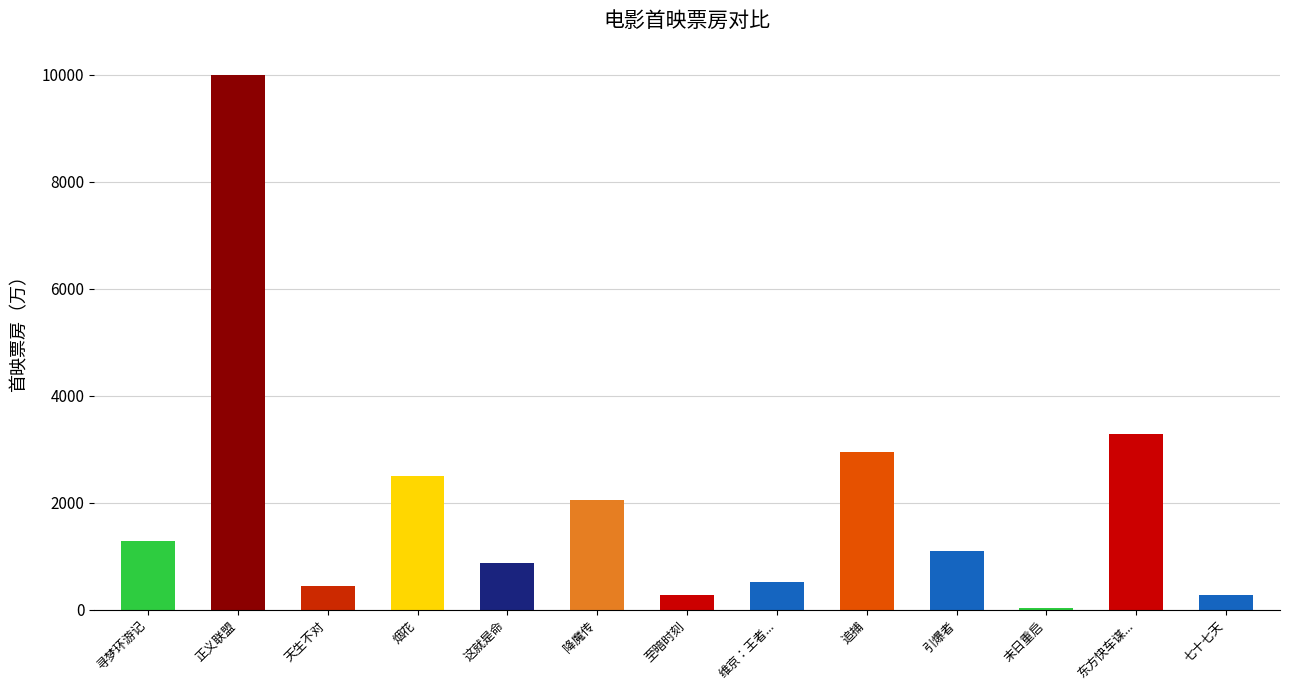

What is the value of the 4th bar from the left?

2507.6